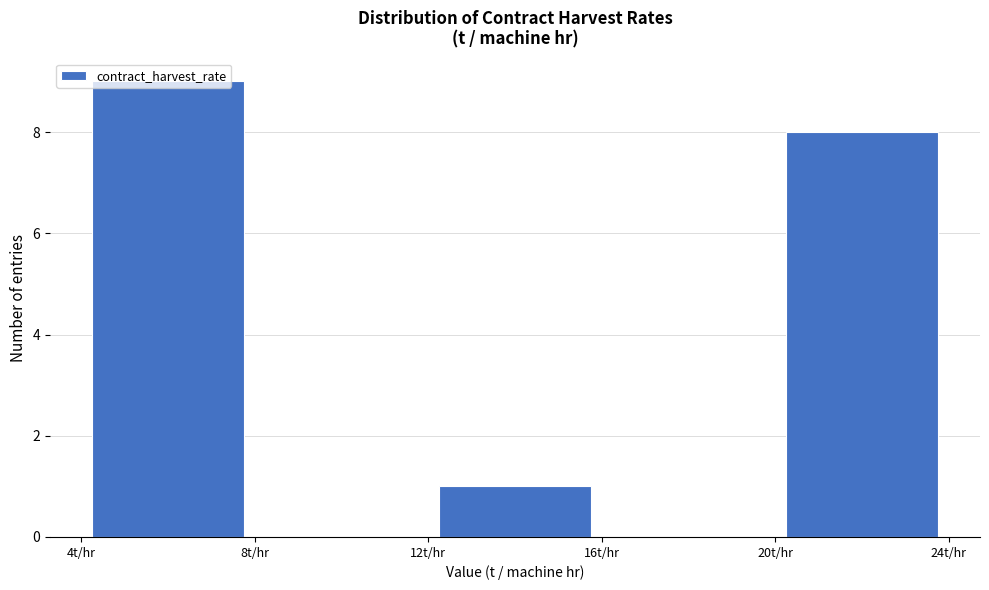

Reading left to right, transcribe this chart: for each bar, give the range it covers on the x-axis and its height. The values are not printed on the chart, so give them approximately, as read against the axis.

4 to 8: 9
8 to 12: 0
12 to 16: 1
16 to 20: 0
20 to 24: 8